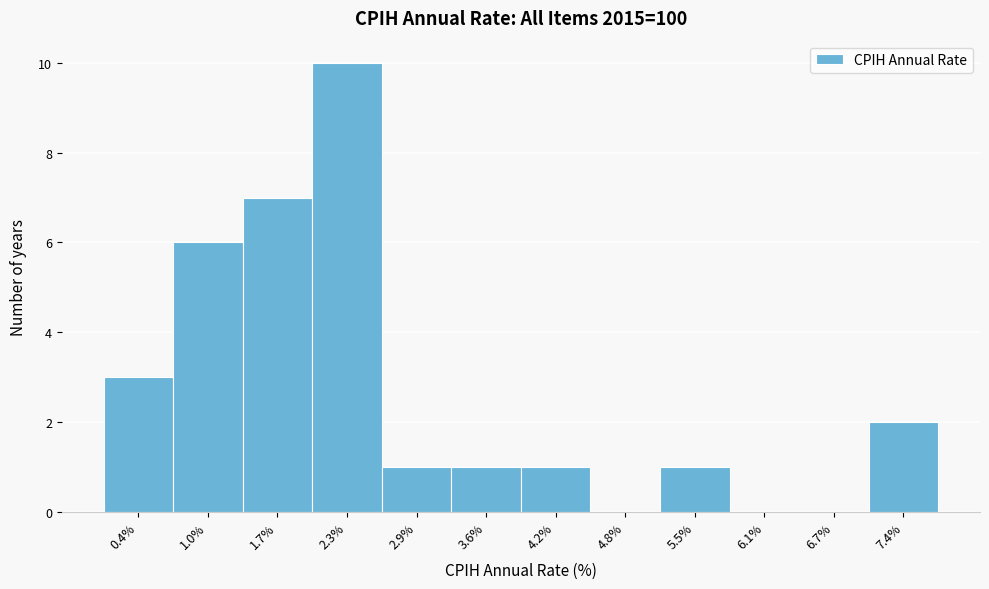

Reading left to right, transcribe all the data shown in this chart.

0.4%=3	1.0%=6	1.7%=7	2.3%=10	2.9%=1	3.6%=1	4.2%=1	4.8%=0	5.5%=1	6.1%=0	6.7%=0	7.4%=2